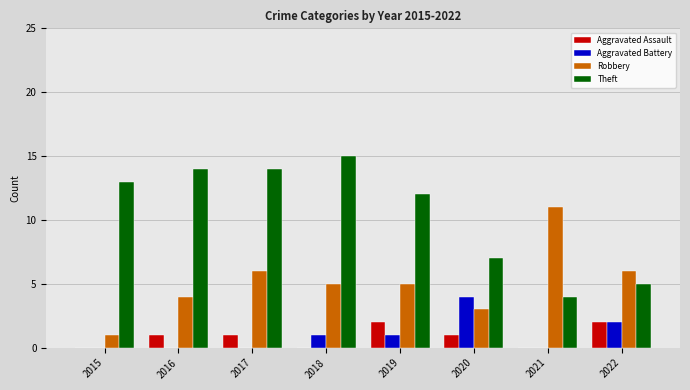

True or false: Aggravated Battery has a value of 2 at 2018.

False